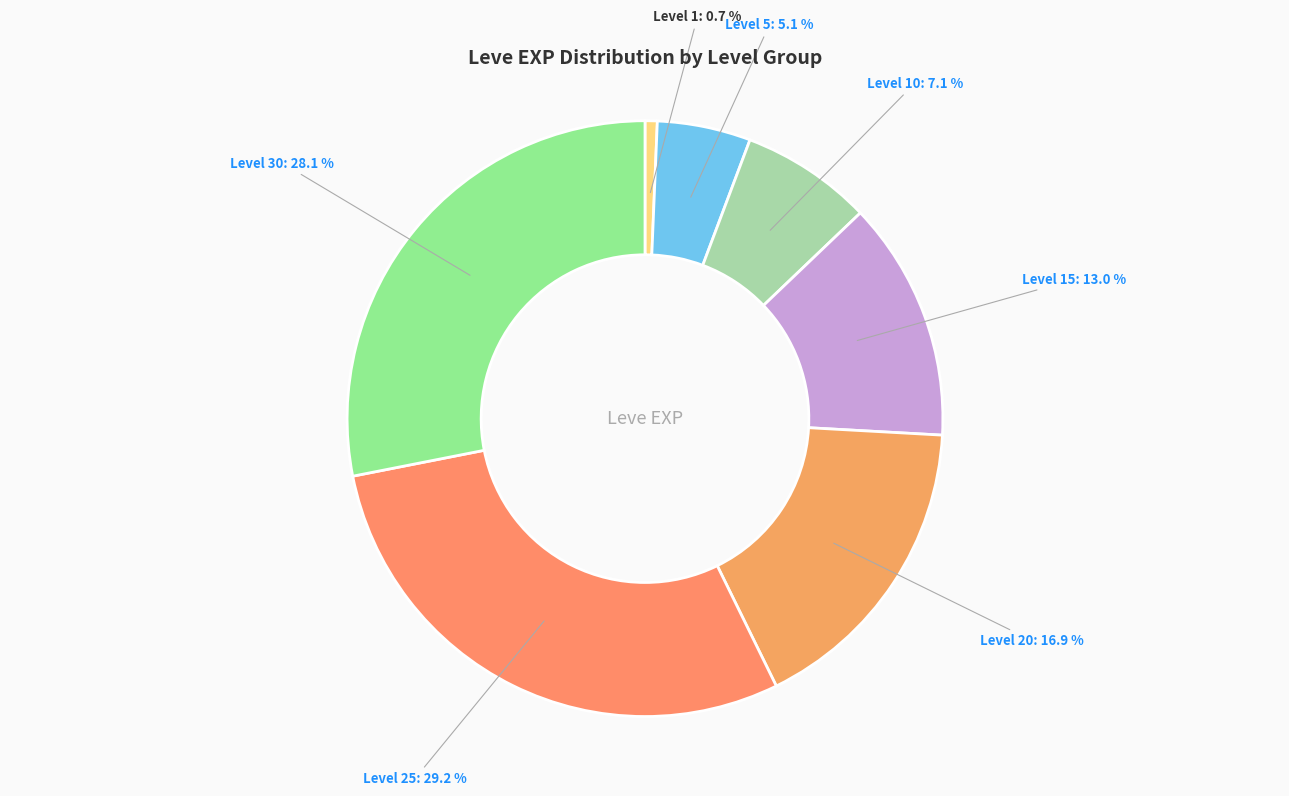

How many slices are in this pie chart?

7